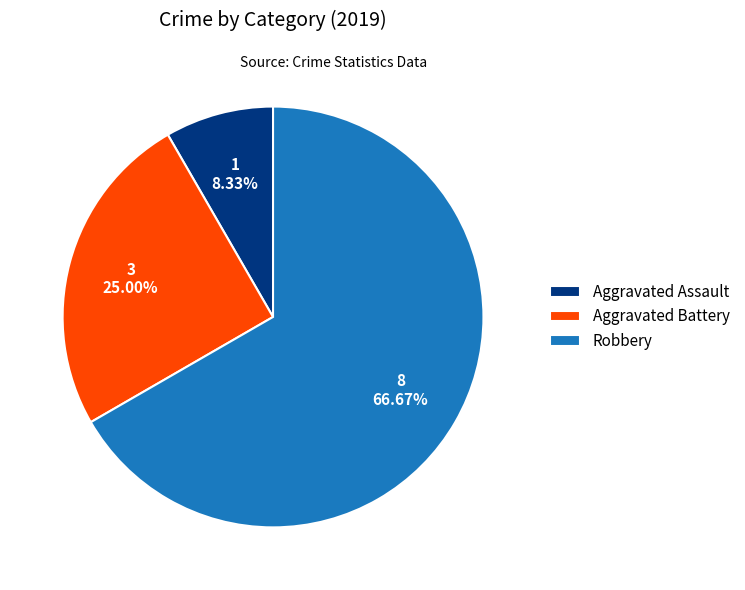

Count the number of slices in the pie.

3